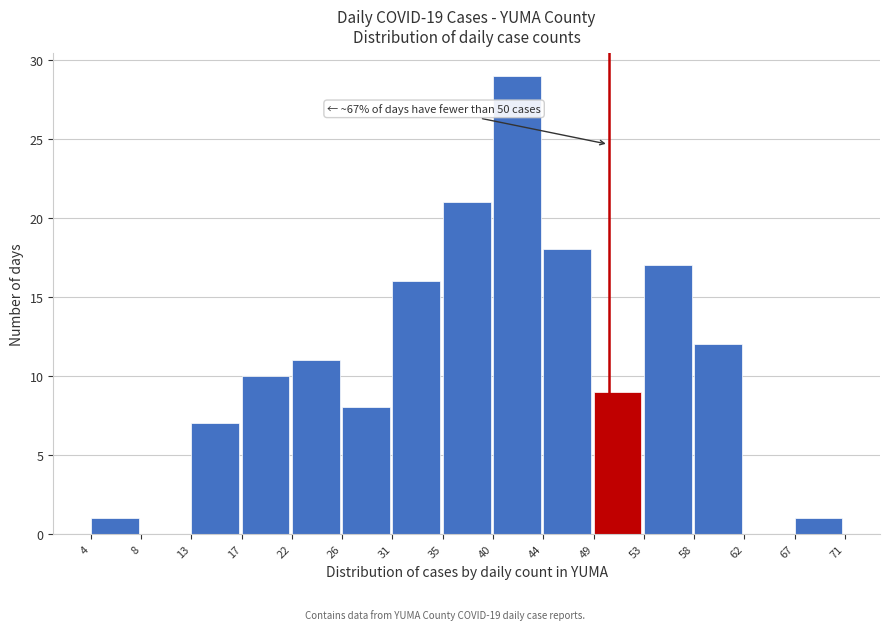

Which range on the x-axis has the tallest bar?

40 to 44